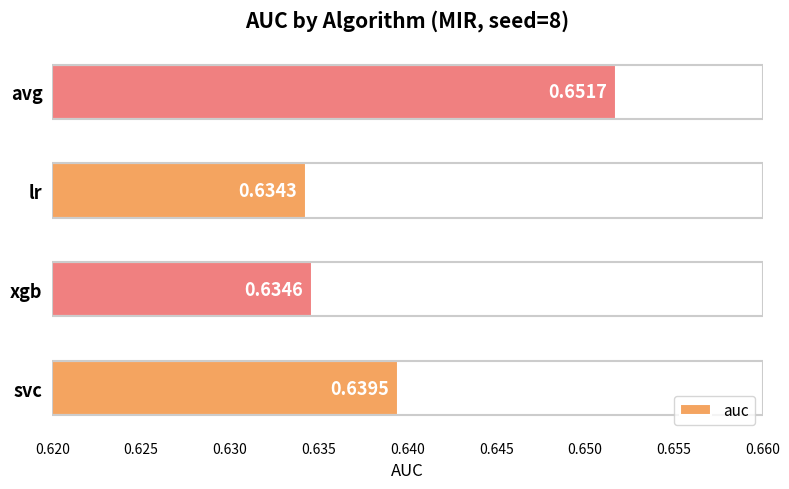

Which has a higher value, avg or lr?

avg